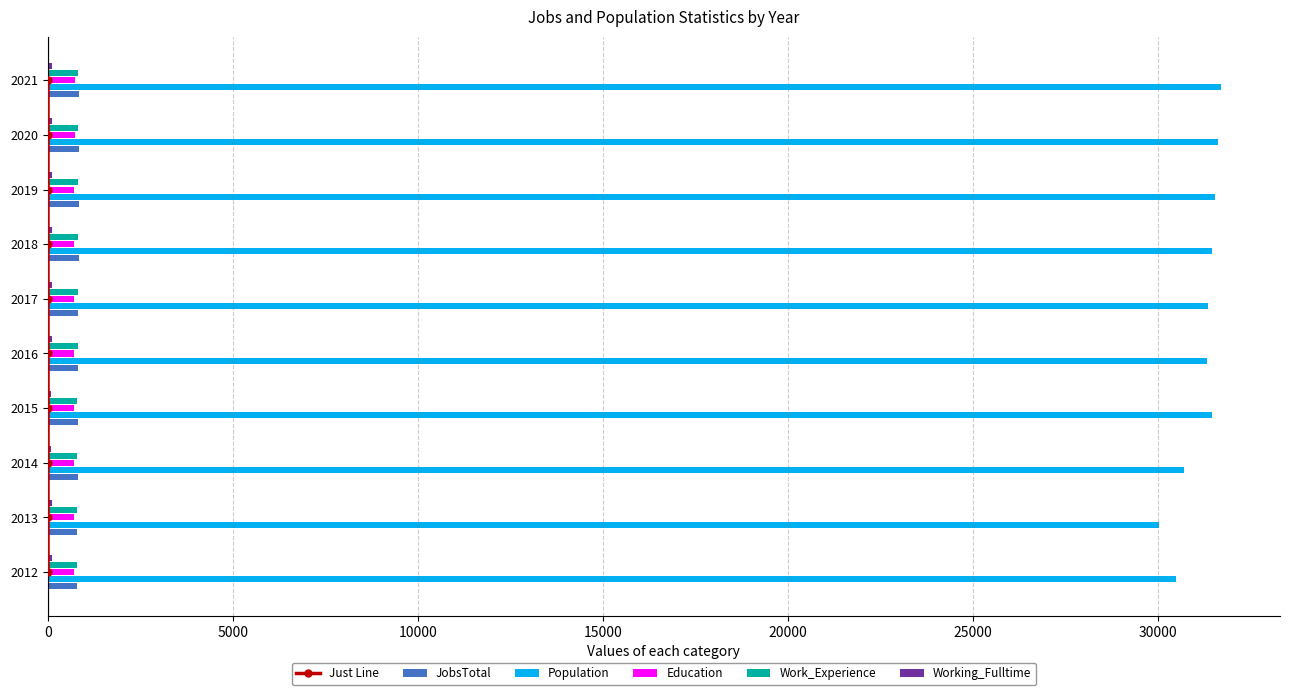

True or false: Education has a value of 728 at 2021.

True